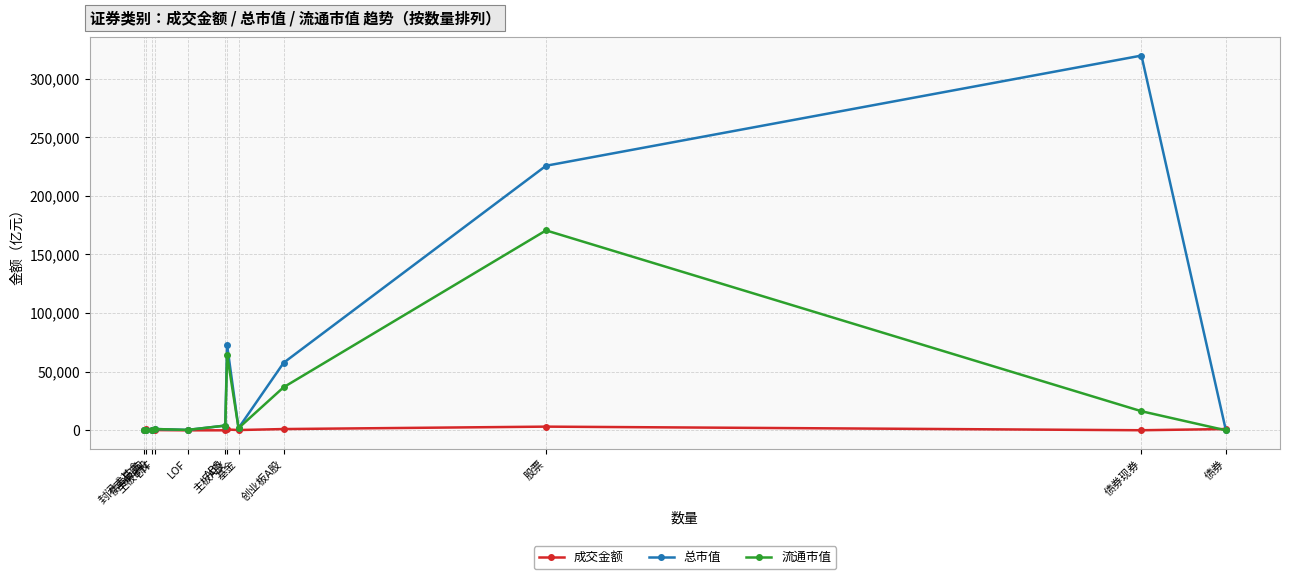

True or false: 流通市值 has a value of 506.7 at 主板B股.

True